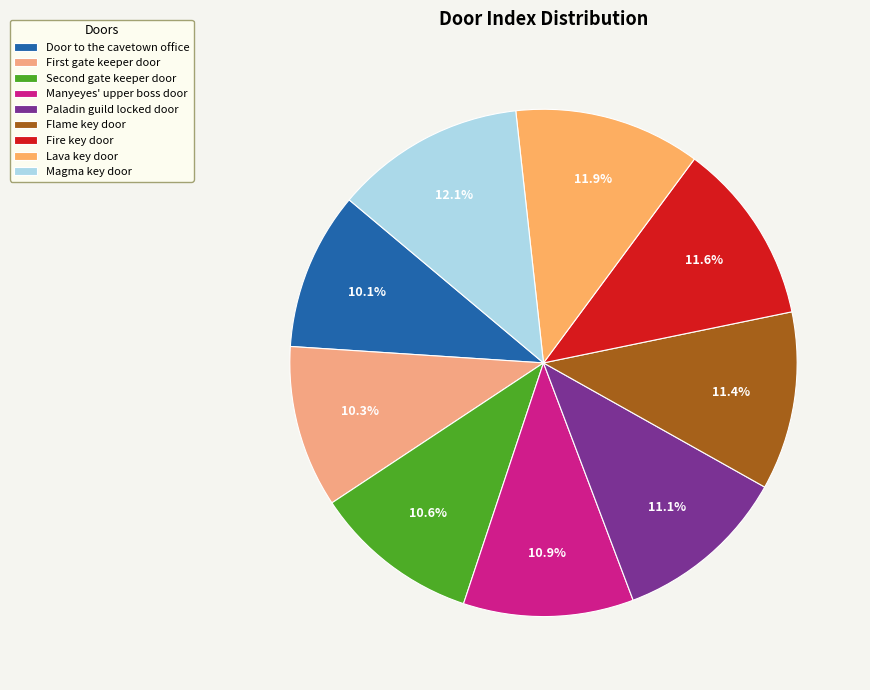

Rank the categories by value from highest to lowest.

Magma key door, Lava key door, Fire key door, Flame key door, Paladin guild locked door, Manyeyes' upper boss door, Second gate keeper door, First gate keeper door, Door to the cavetown office